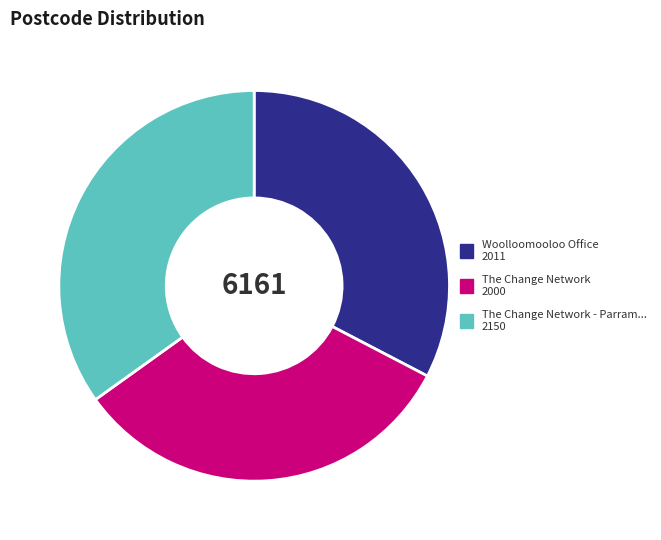

Does any single category account for the majority?

No